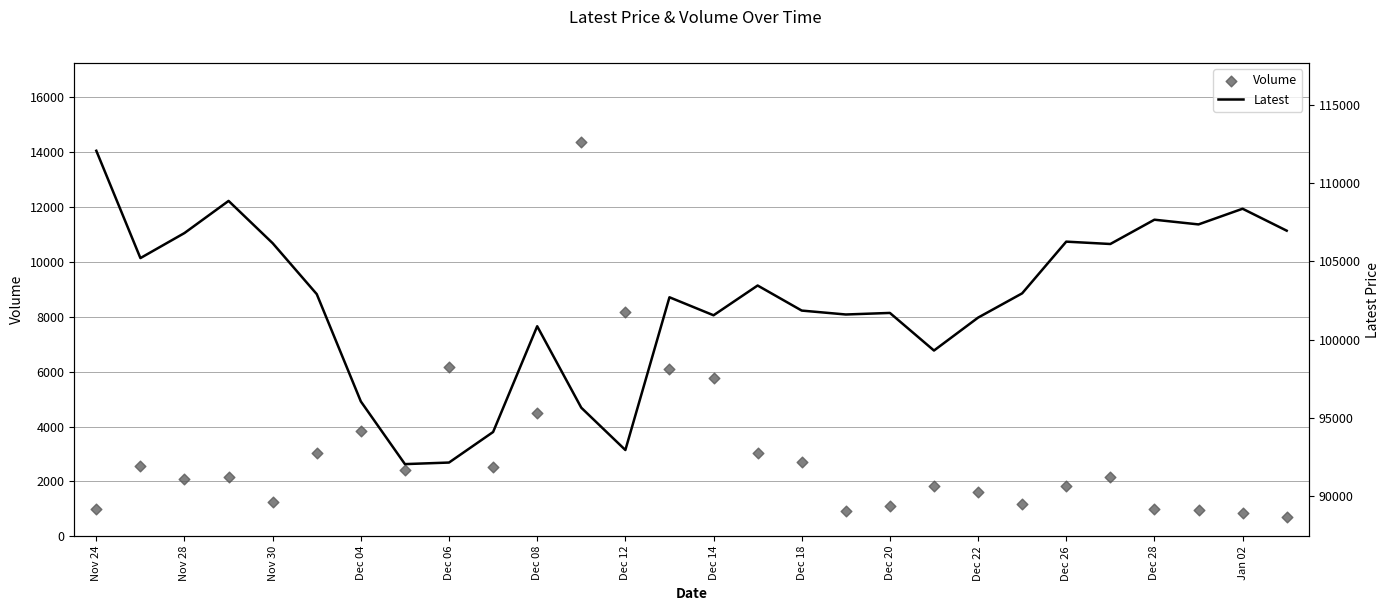

Which series has the largest total across all categories?

Latest